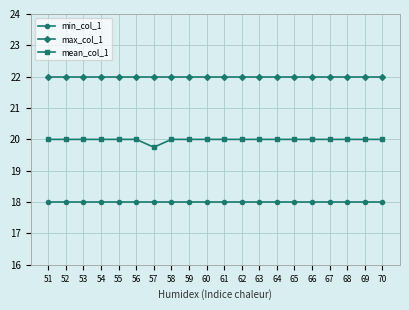

What is the total value across all series at 64?

60.0